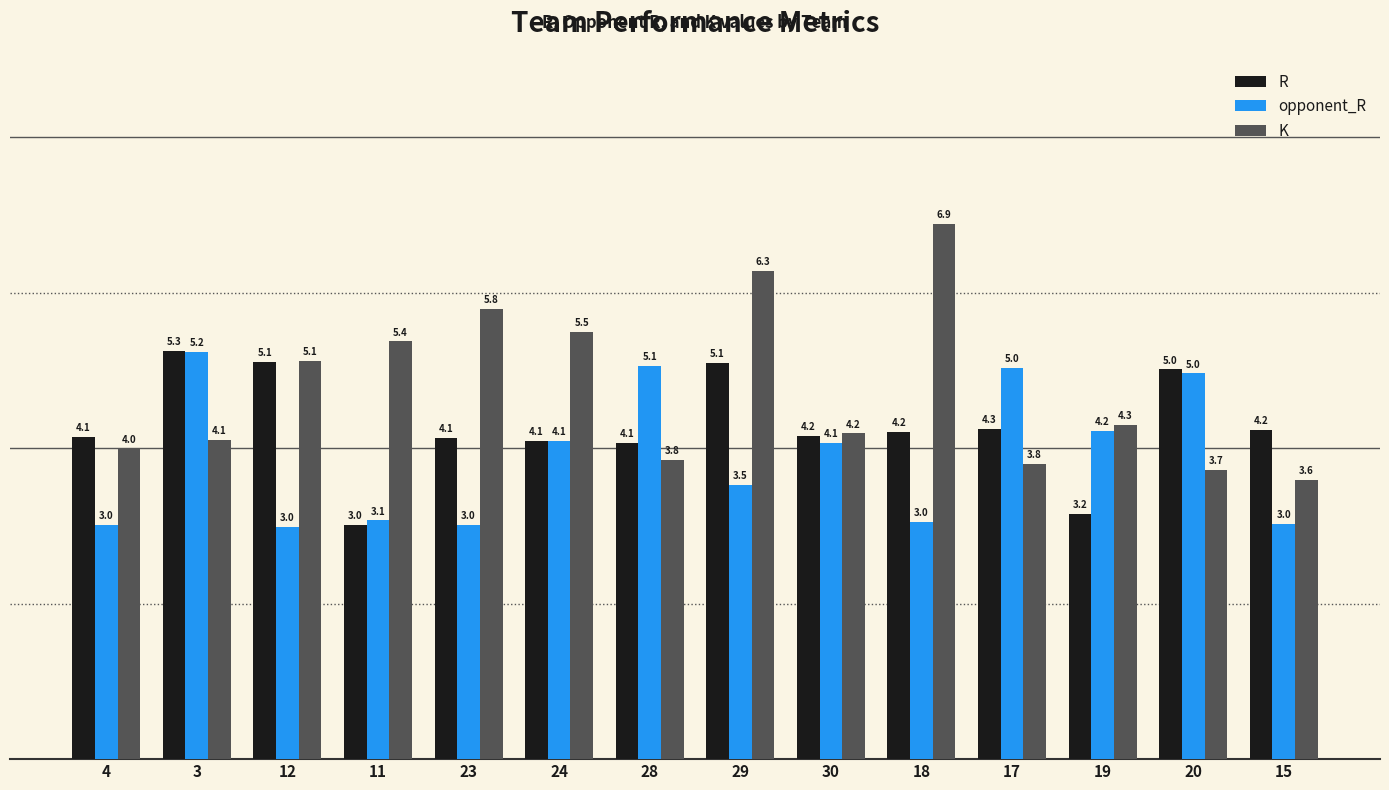

What is the spread (max minus min) of values at 19?

1.1